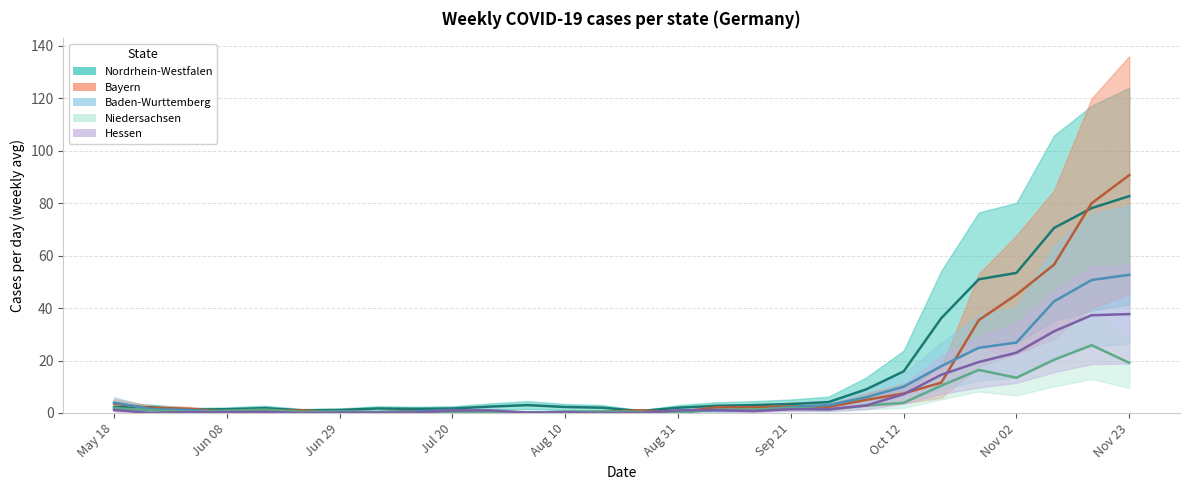

Which category has the highest value in the Bayern series?

Nov 23